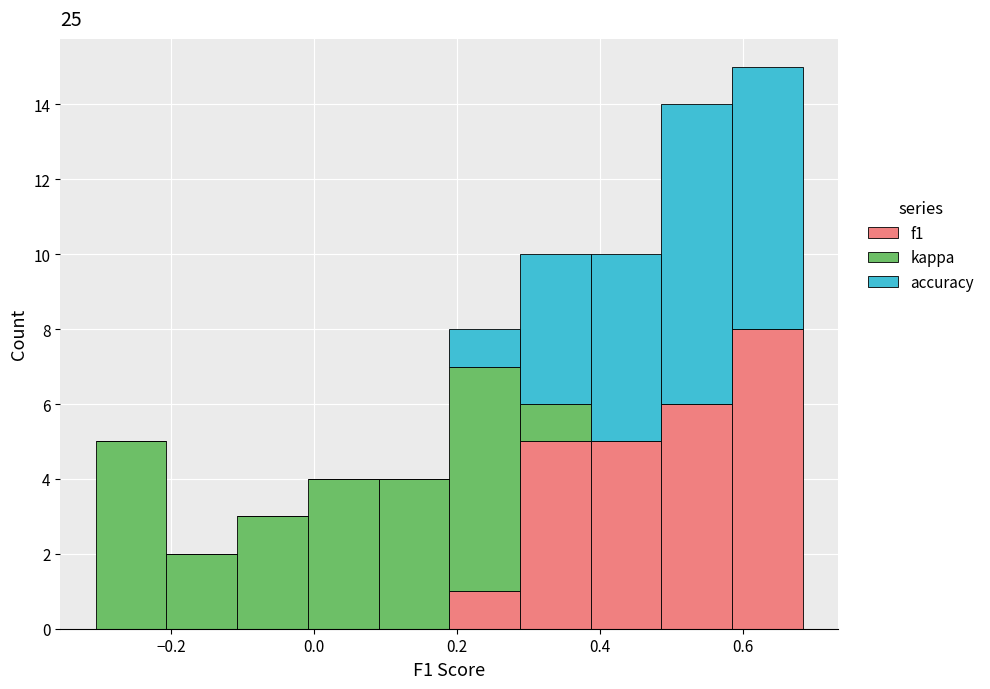

What is the total height of the stacked bar covering 0.10 to 0.18 on the x-axis? Neither the bar edges nor the heights are printed on the chart, so give them approximately, as read against the axes.

4